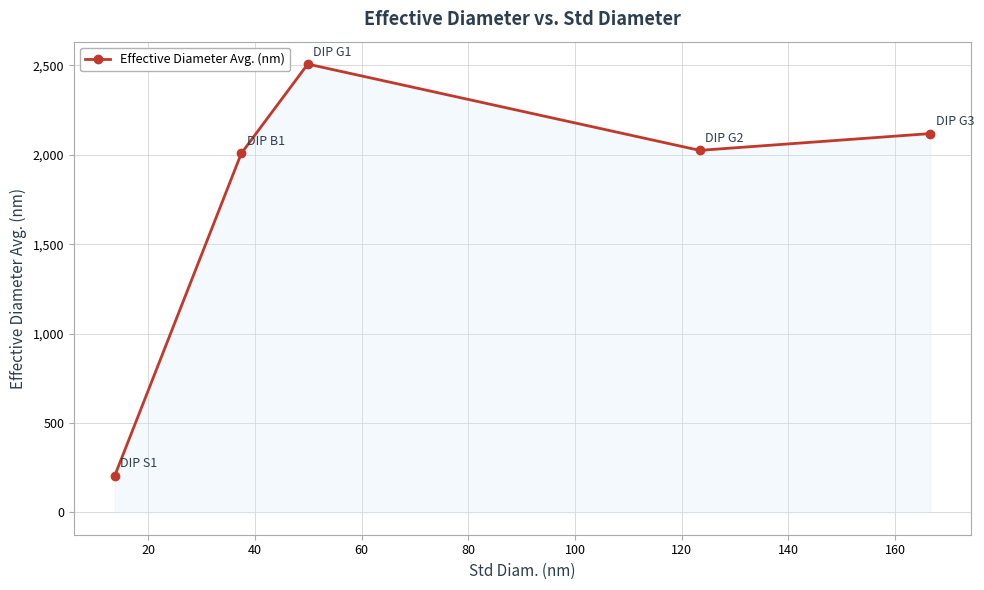

What is the value of the 4th point from the left?

2025.1